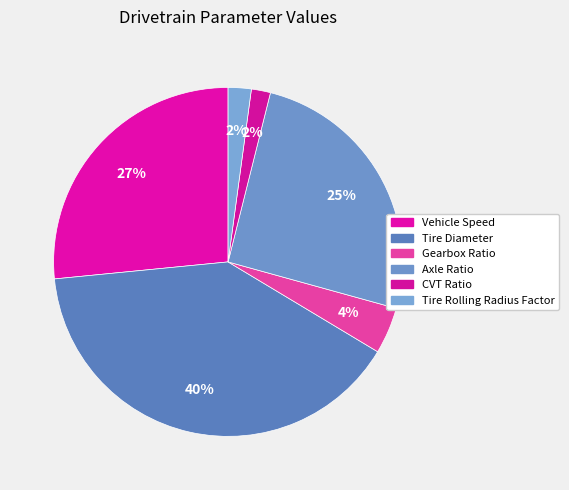

To the nearest percent, what is the average slice percentage?

17%